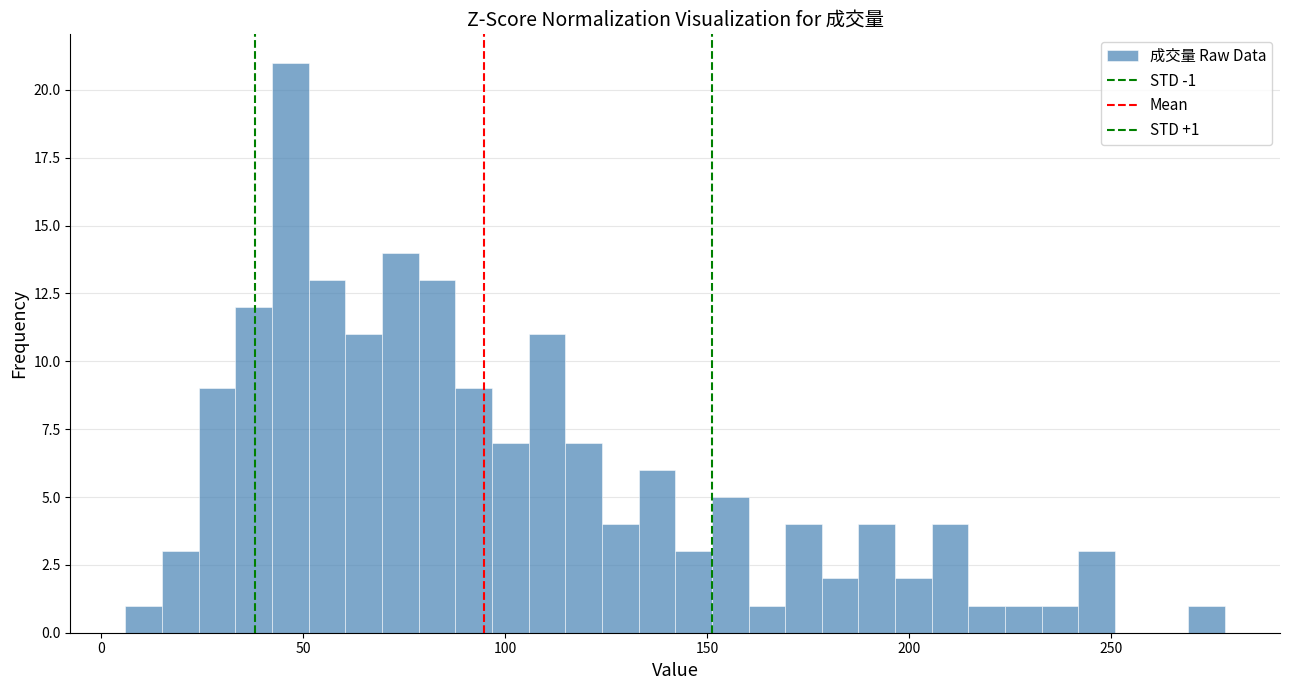

Around what value on the x-axis is the tallest bar? Give the approximate position of its centre, as read against the axis.

45